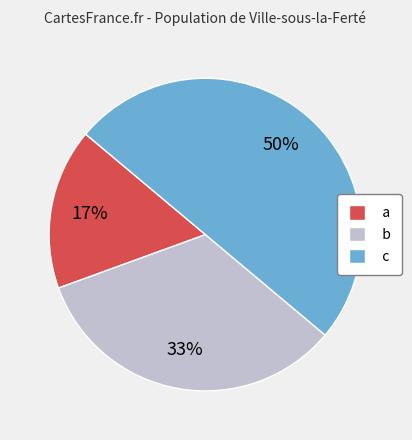

How many slices are in this pie chart?

3